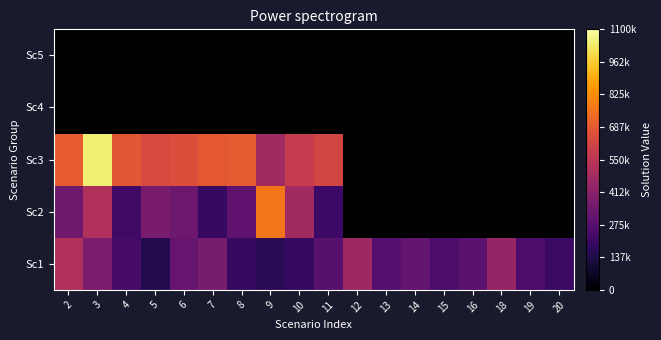

The Sc1 series shows 101568.6 at 19. True or false?

False